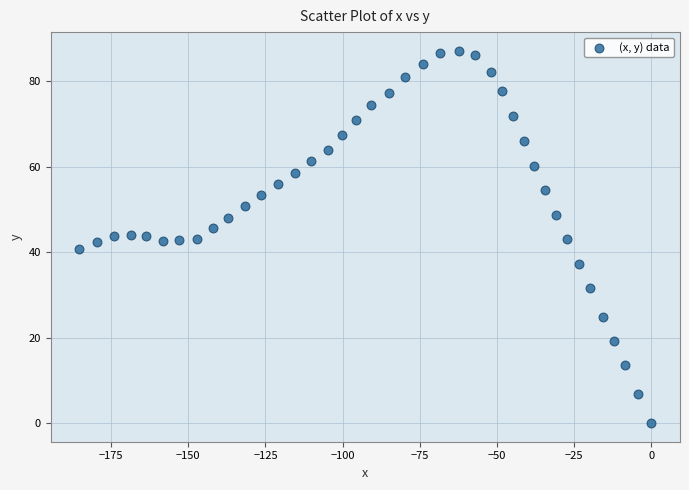

What is the range of Y values (max minus min)?

87.1